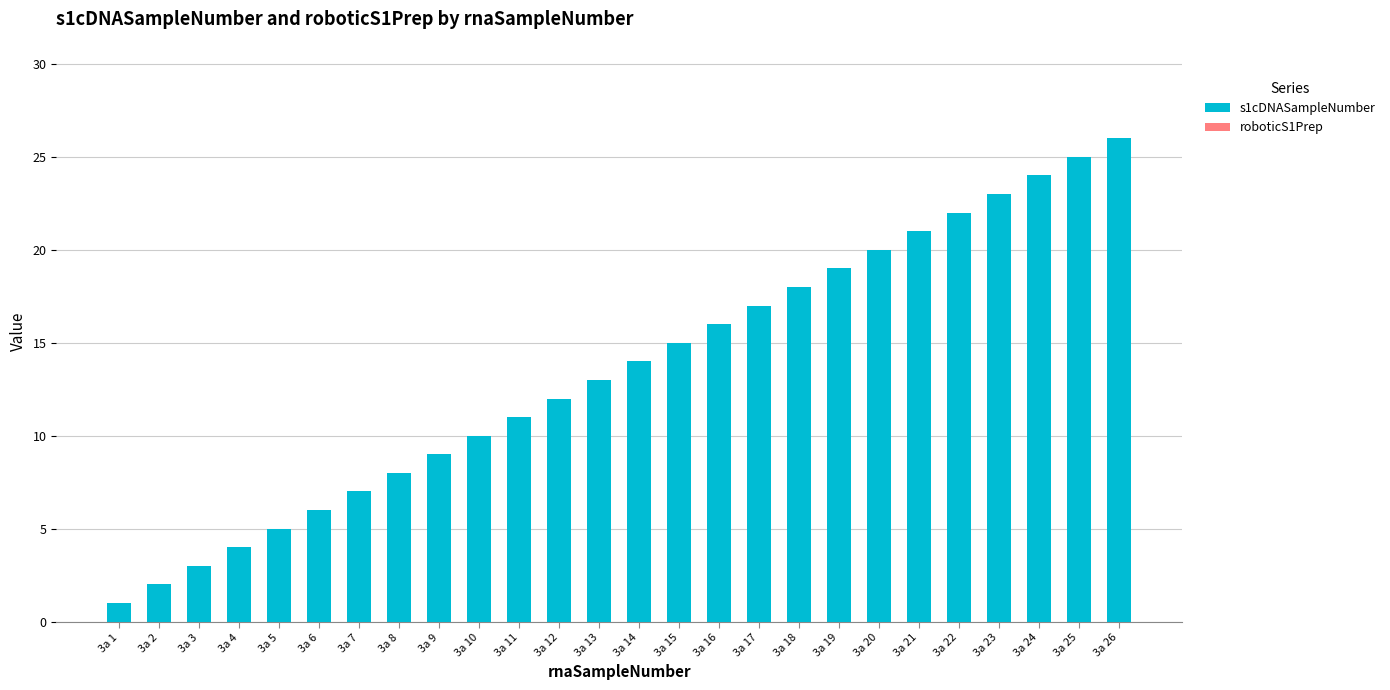

Are the bars horizontal?

No